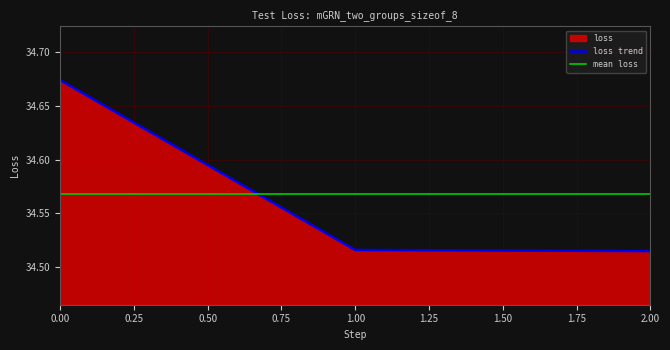

True or false: the data shows 7.1 at 2.

False